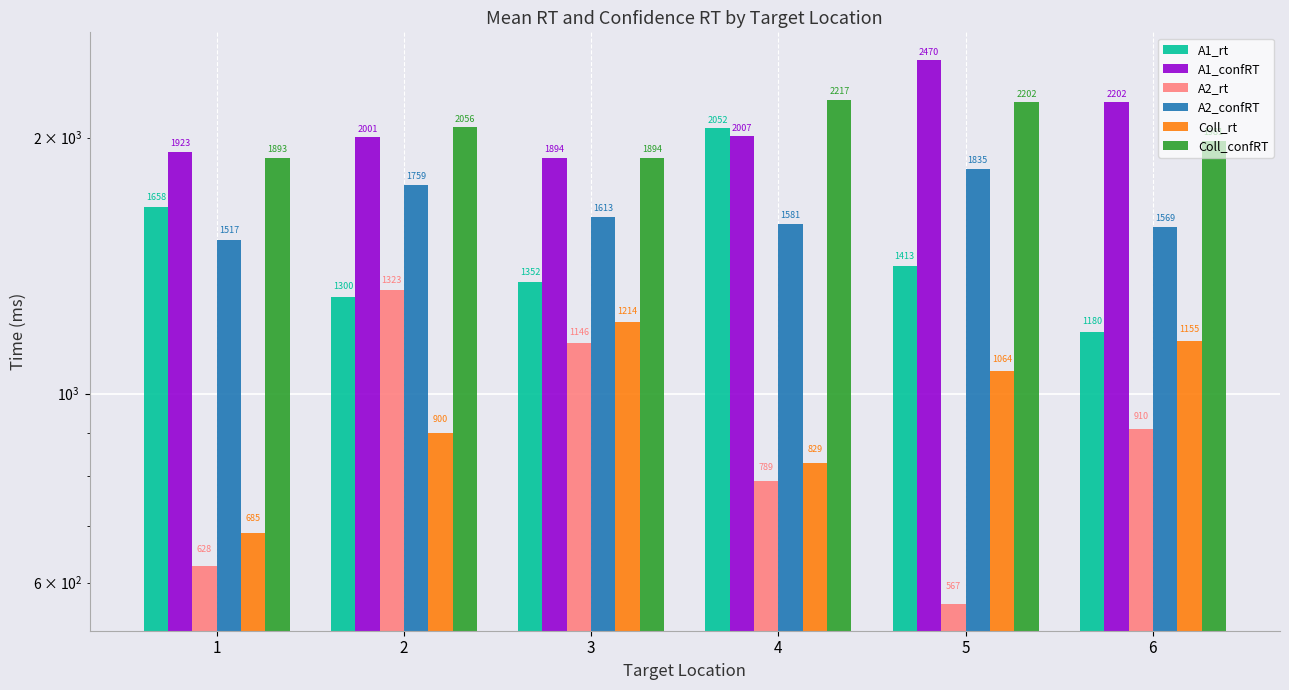

Which series has the largest range (max minus min)?

A1_rt